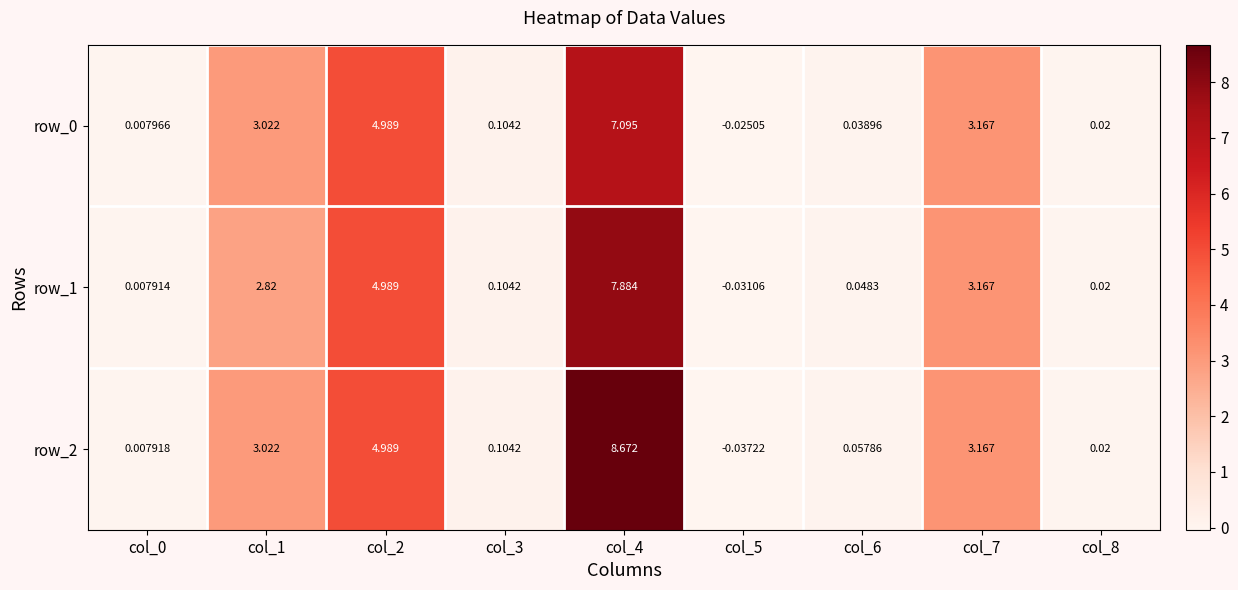

Which series has the widest spread of values?

row_2